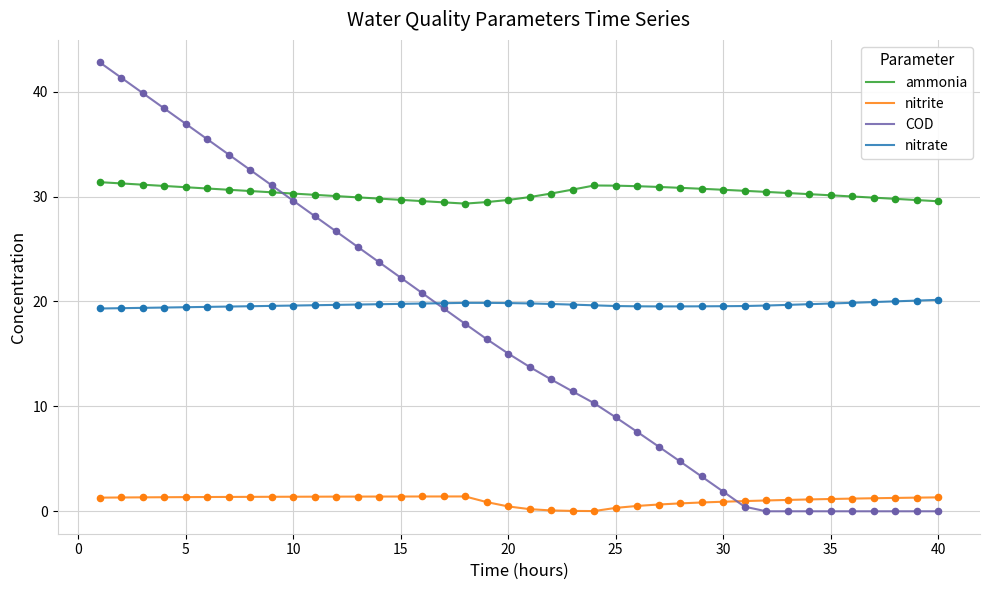

Which series has the largest total across all categories?

ammonia